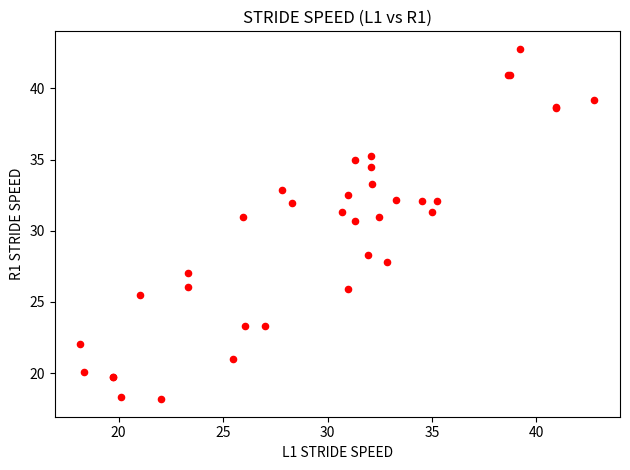

What Y value in the scatter plot is closest to 30?

30.7